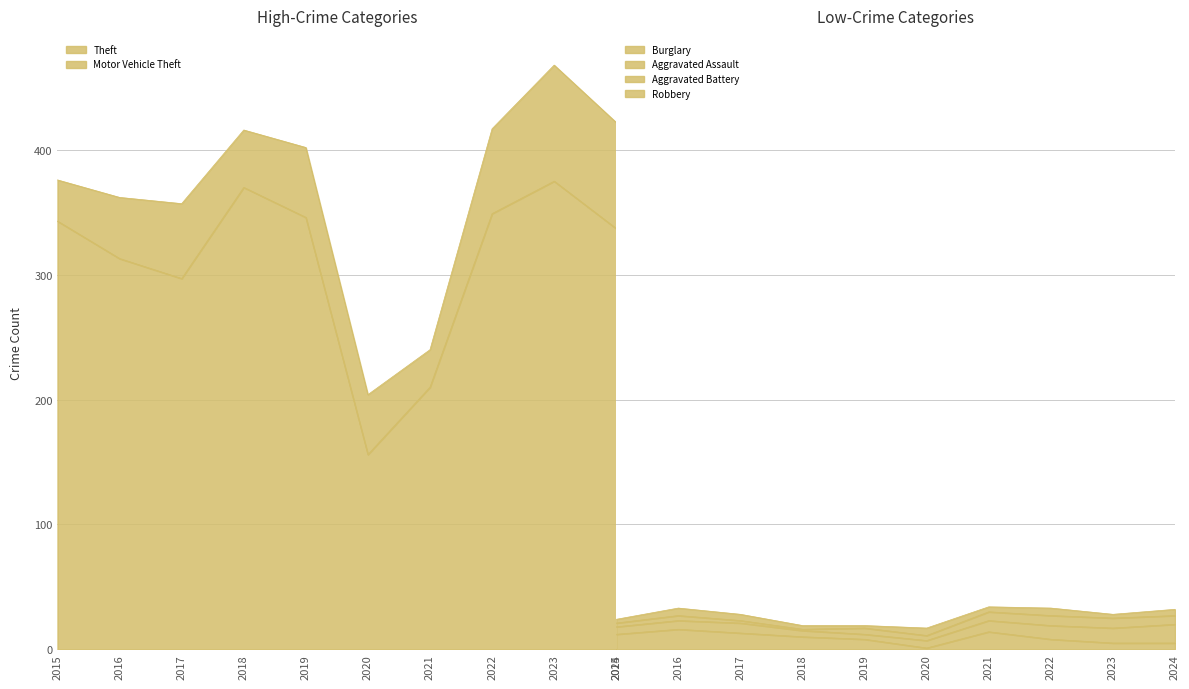

True or false: Robbery and Aggravated Assault cross at least once.

False